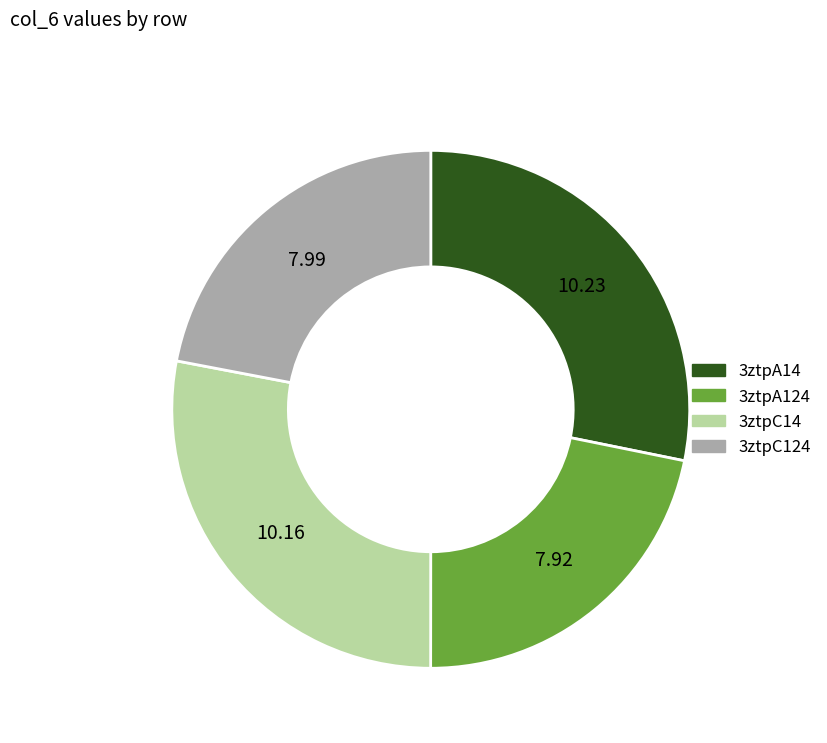

Between 3ztpC124 and 3ztpC14, which is larger?

3ztpC14